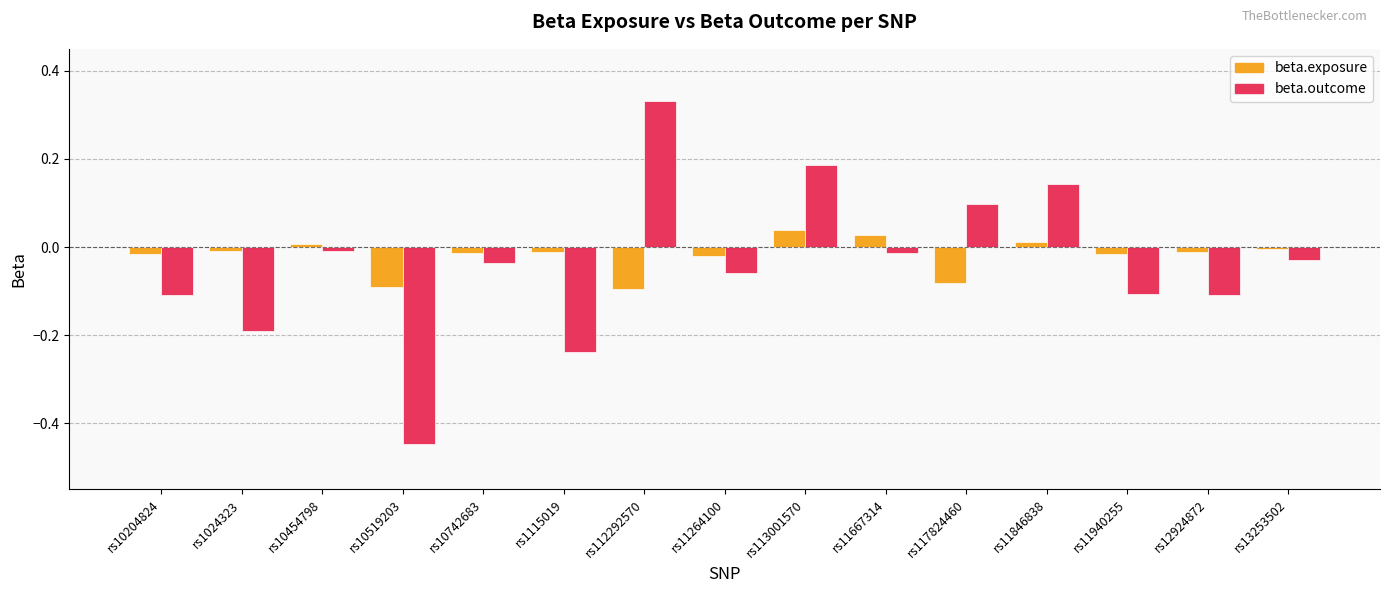

Which series has the largest total across all categories?

beta.exposure